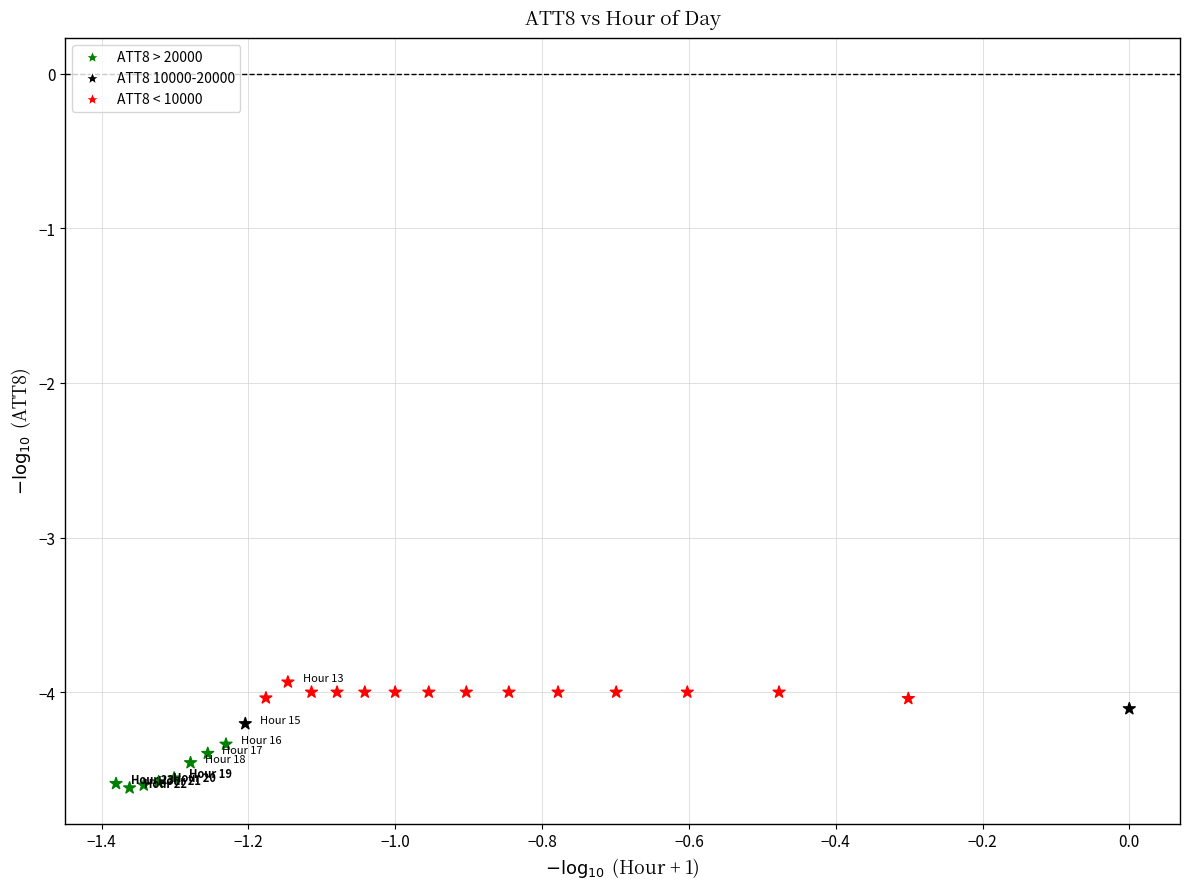

What is the range of X values (max minus min)?

1.4